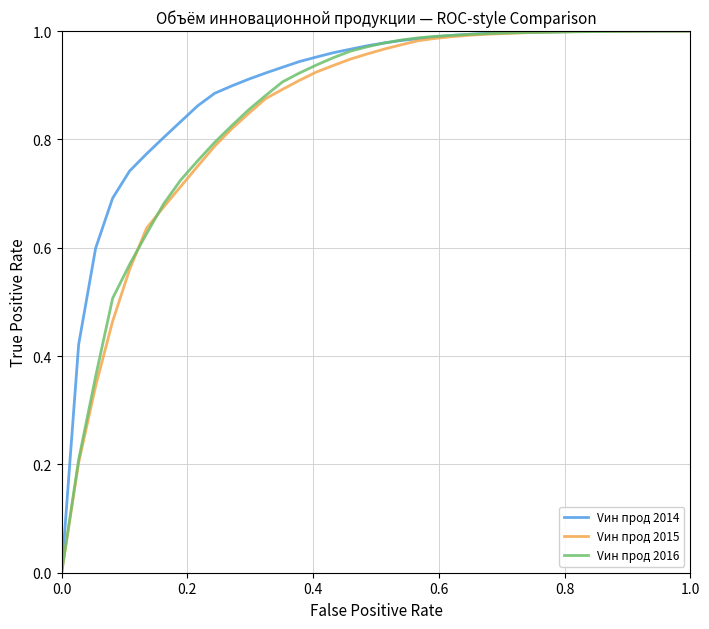

Which series has the largest total across all categories?

Vин прод 2014